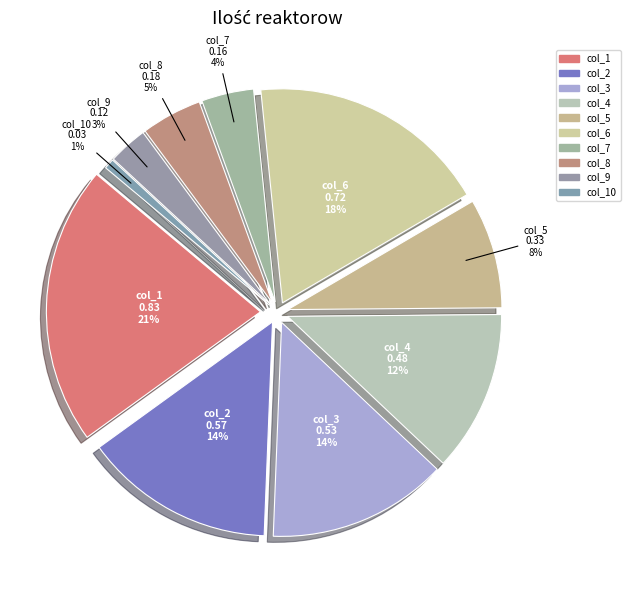

Combined, what portion of the pie is col_10 and col_8?

5.4%